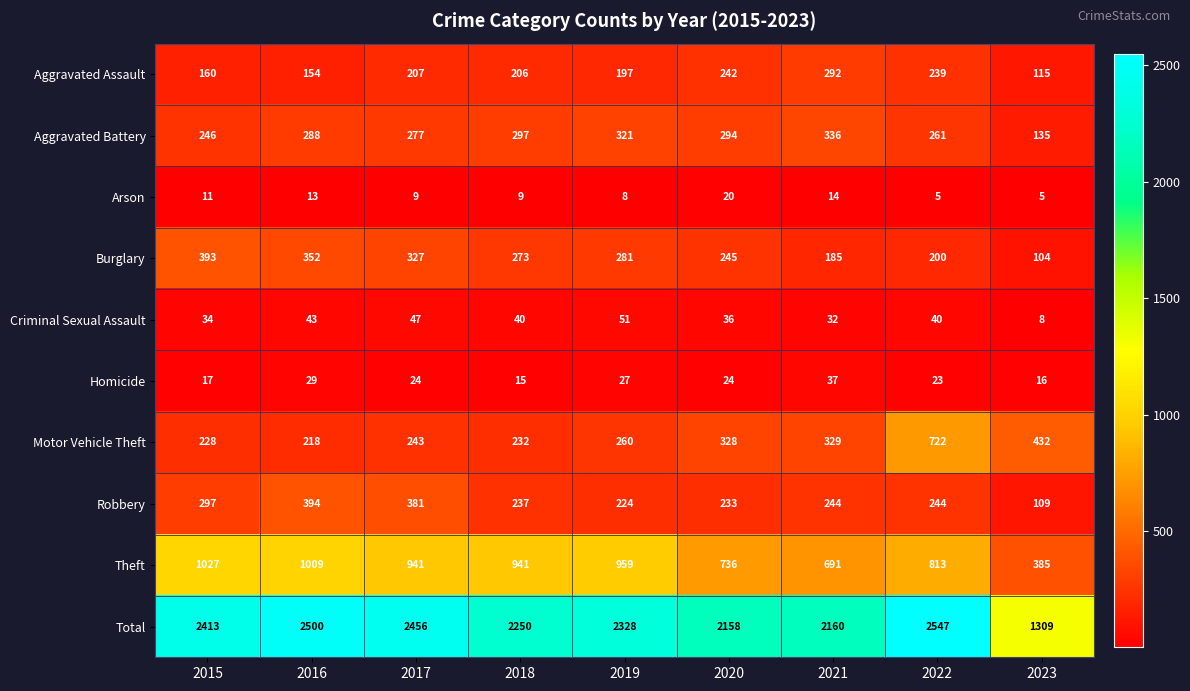

True or false: Total has a value of 2250 at 2018.

True